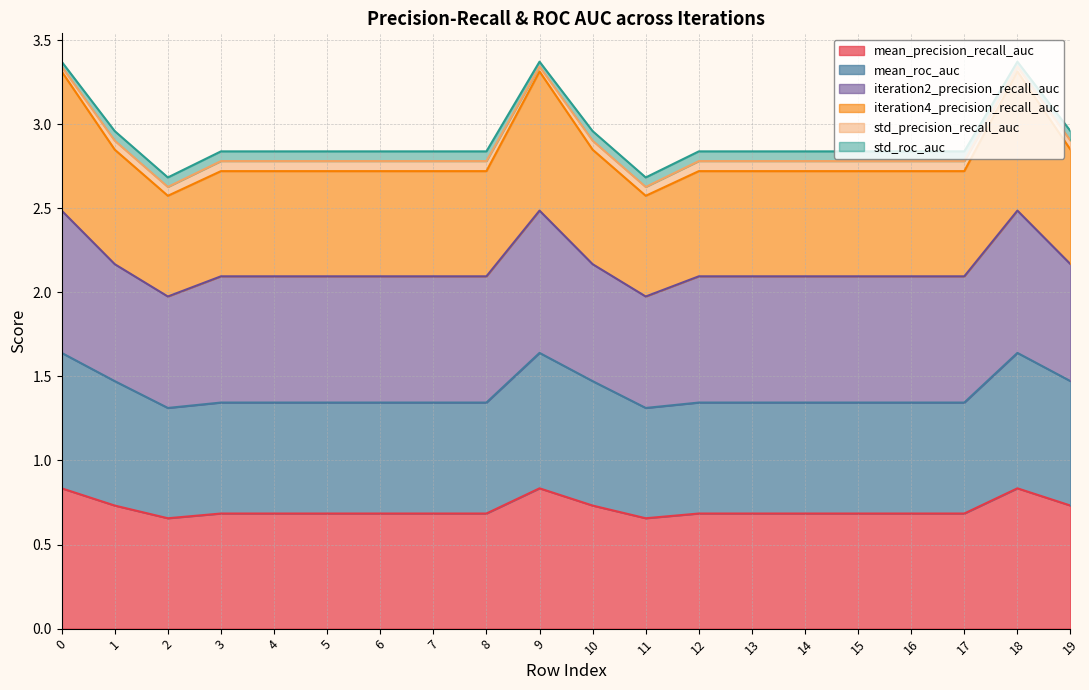

What is the greatest value displayed?

3.3